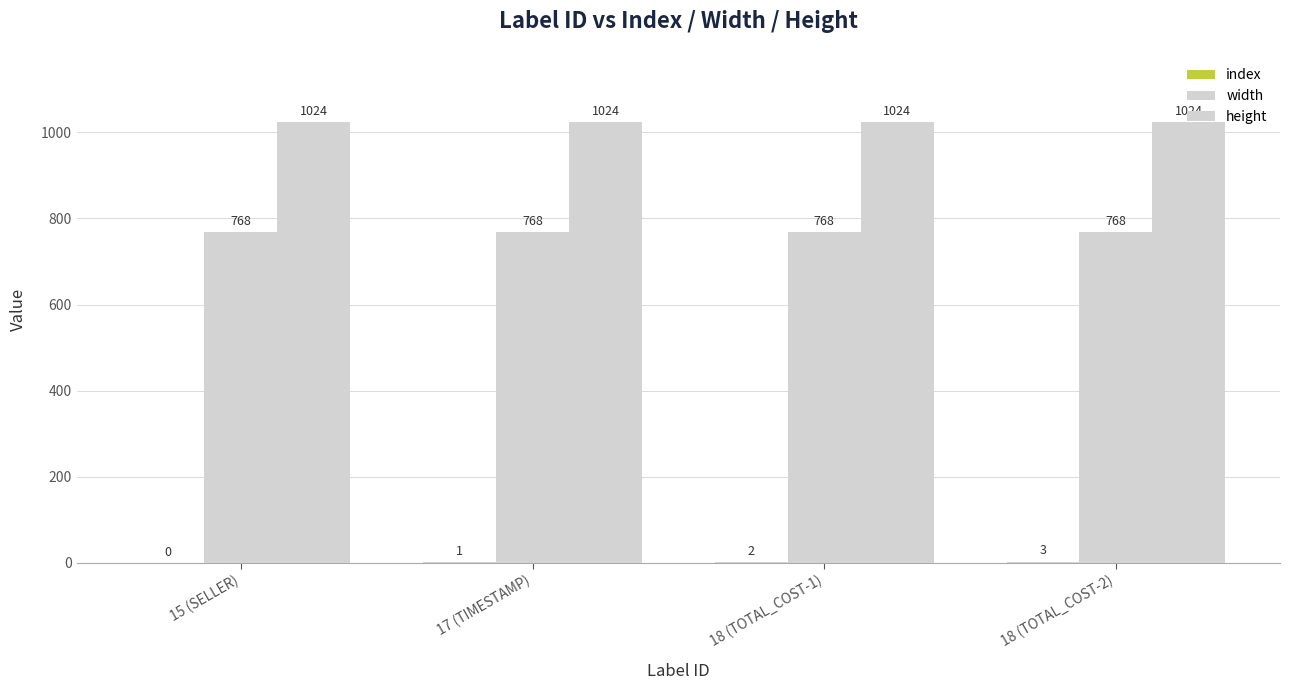

Count the number of data series in this chart.

3